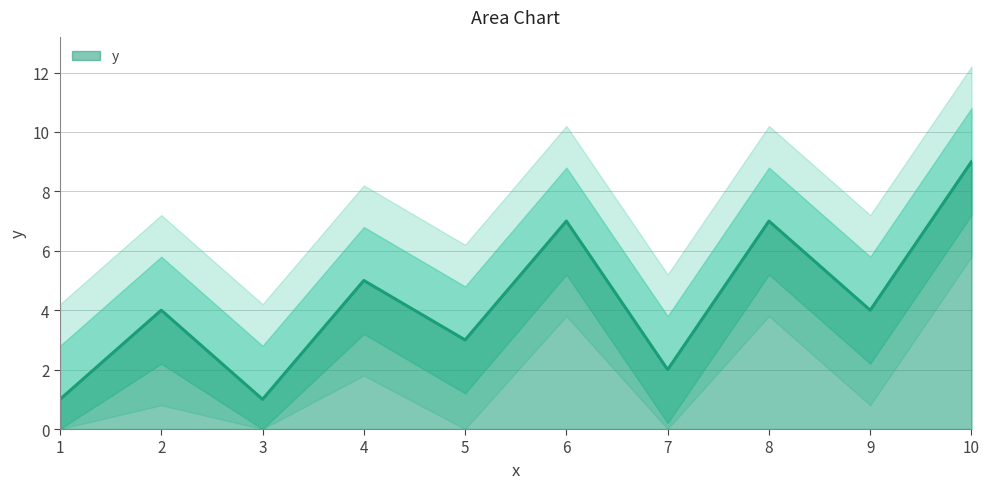

How many distinct data groups are displayed?

1